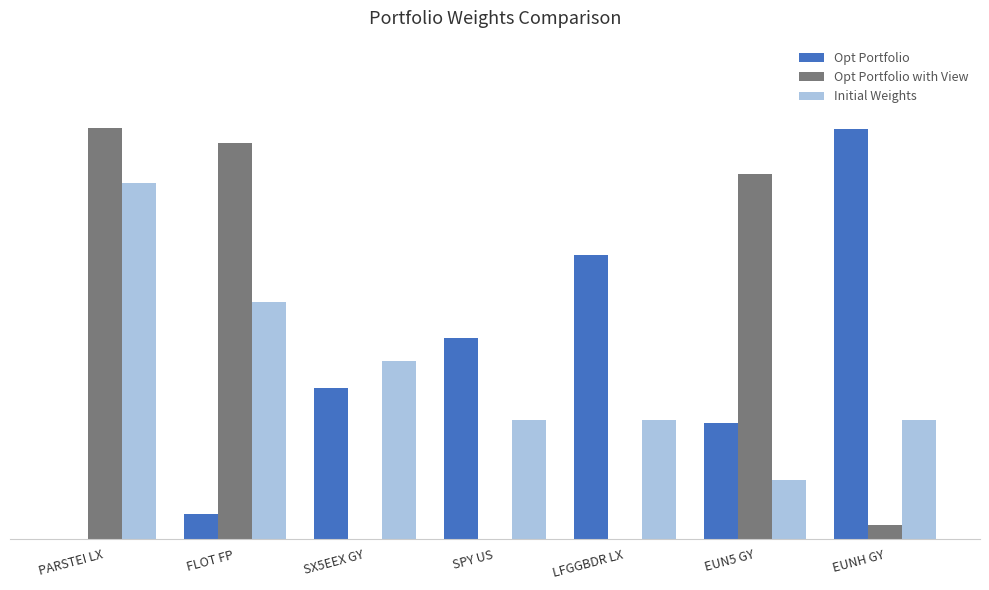

Which series has the largest total across all categories?

Opt Portfolio